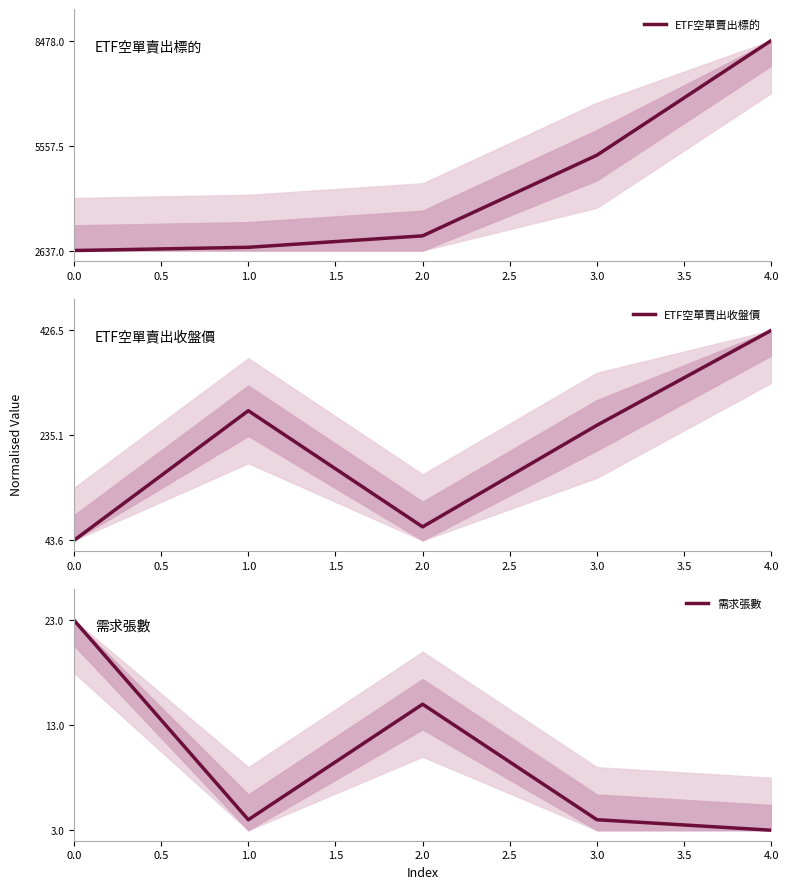

Which series has the largest range (max minus min)?

ETF空單賣出標的